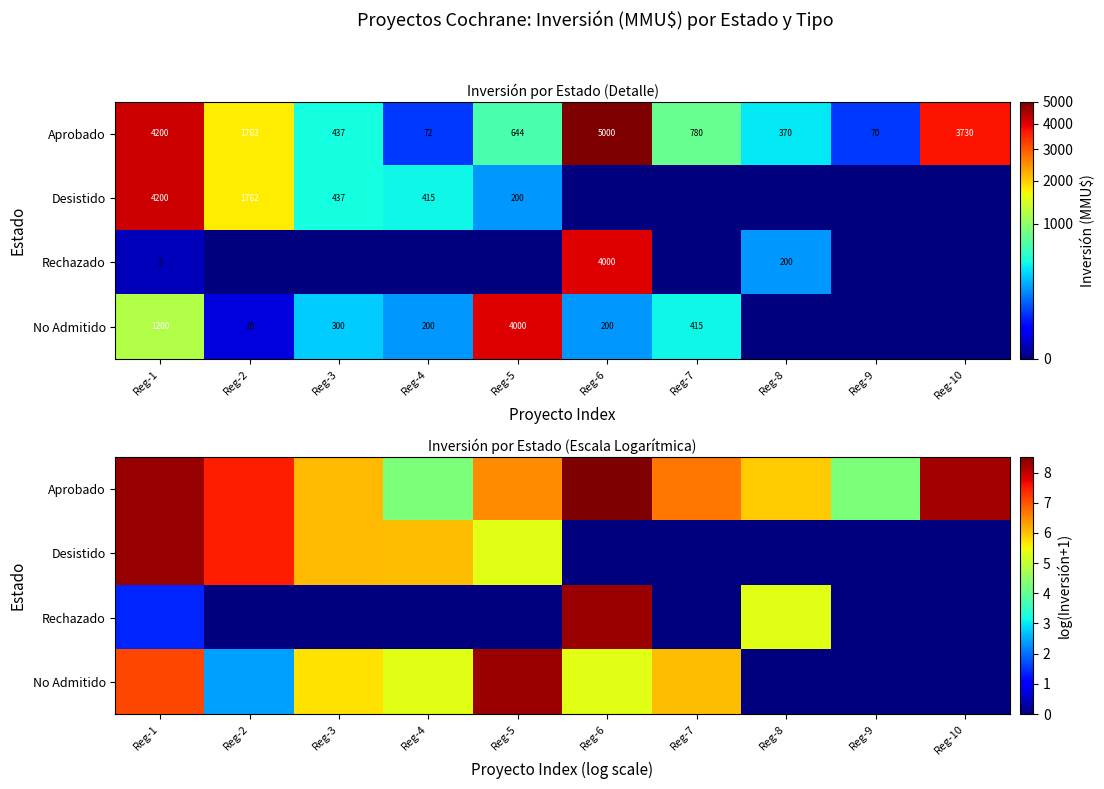

Which category has the highest value across all series?

Reg-6